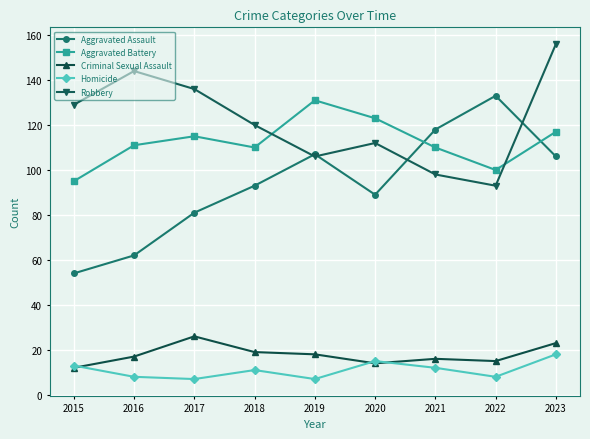

Count the number of categories in the chart.

9